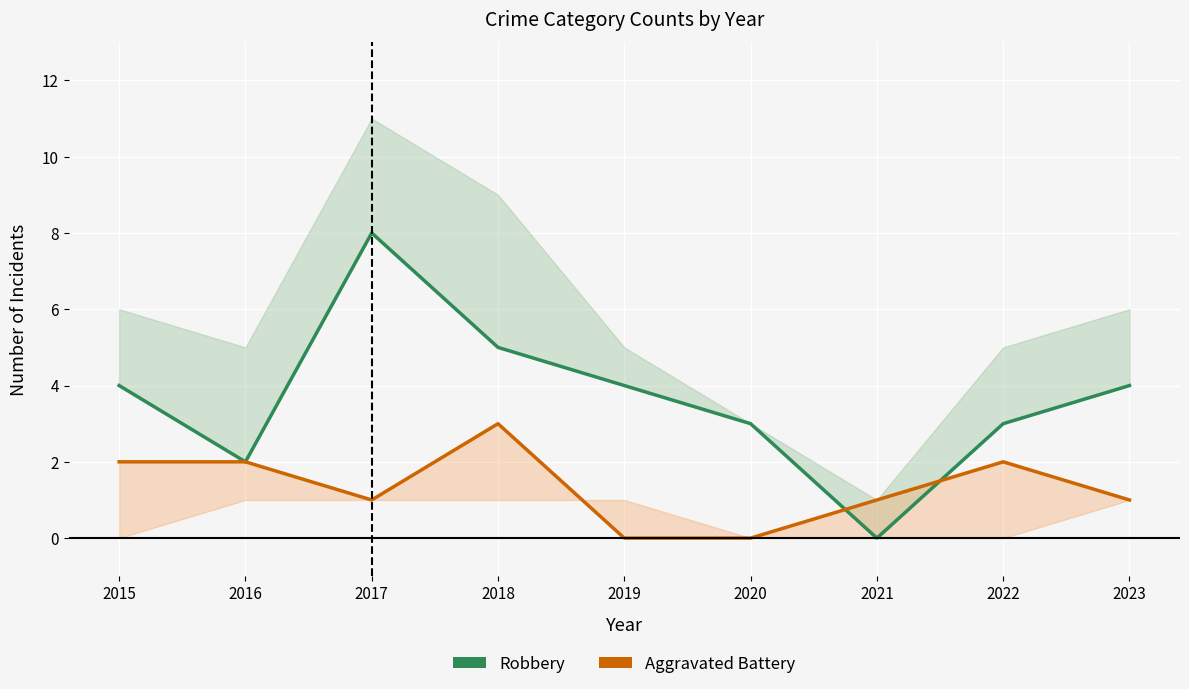

How many distinct data groups are displayed?

2